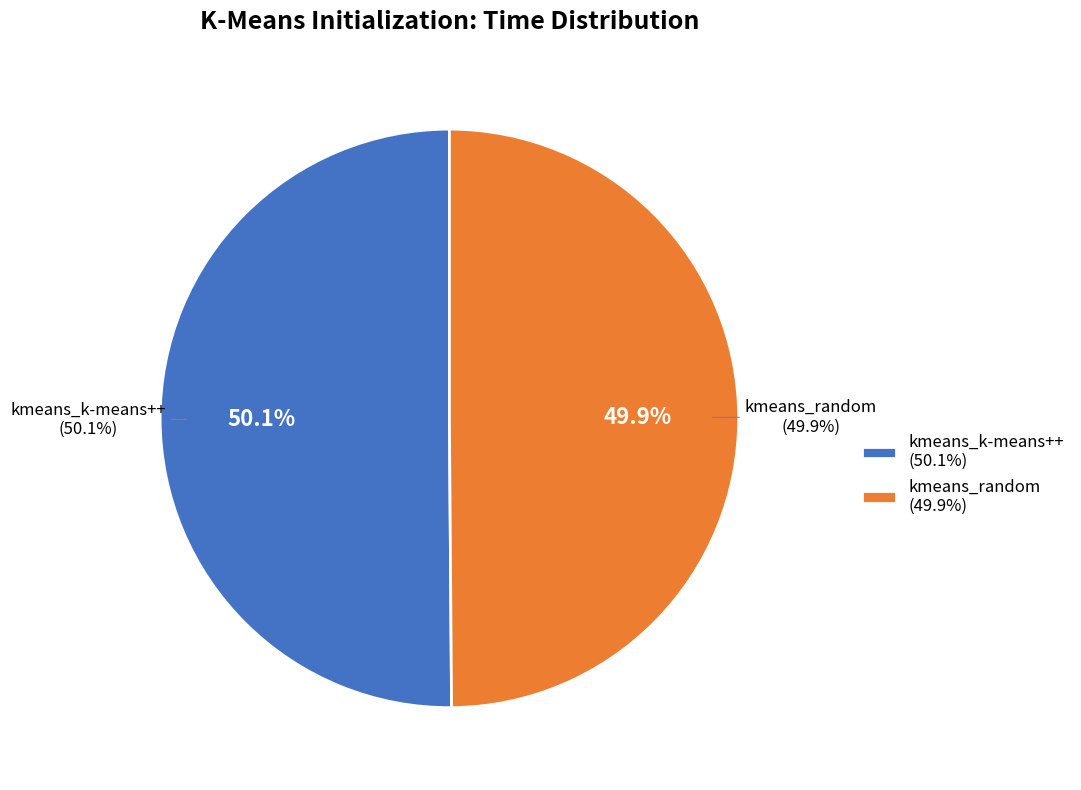

Approximately how many times larger is the value at kmeans_k-means++ compared to kmeans_random?

1.0